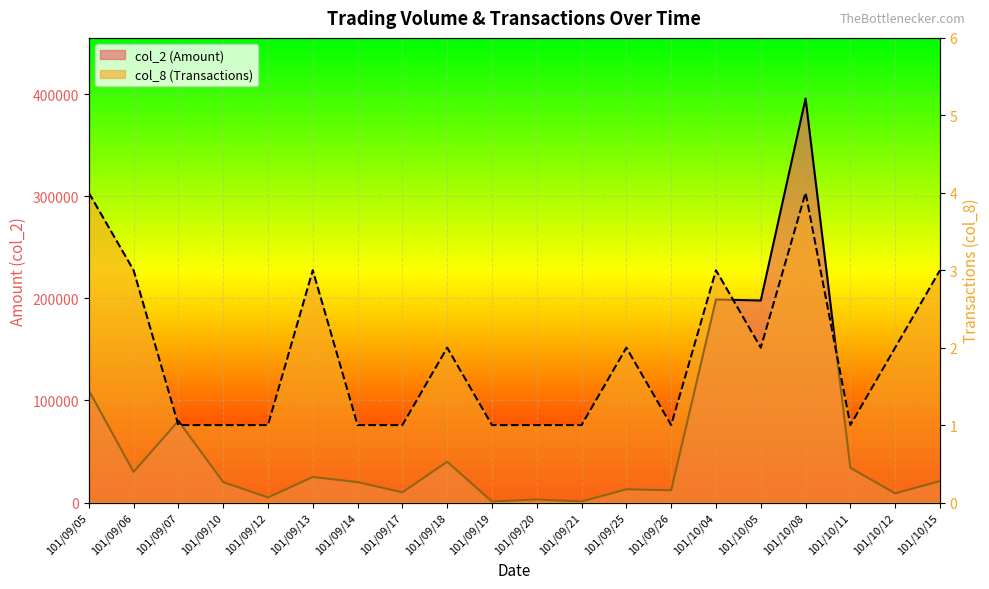

The value of col_2 (Amount) at 101/10/08 is 396000. True or false?

True